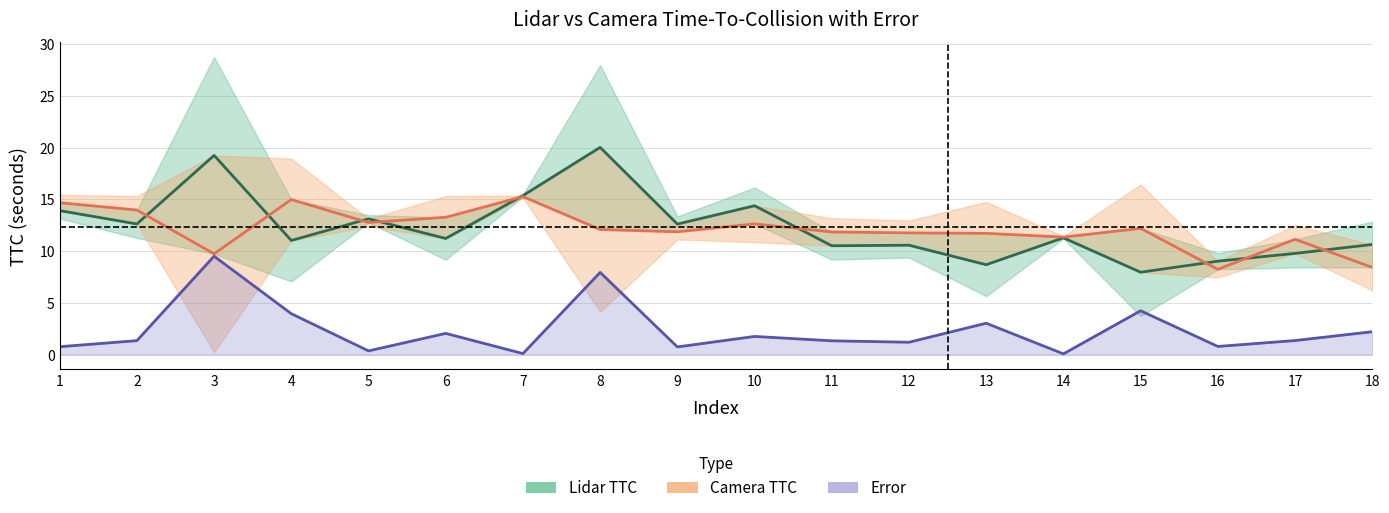

Where does the Lidar TTC series first go above 11?

1